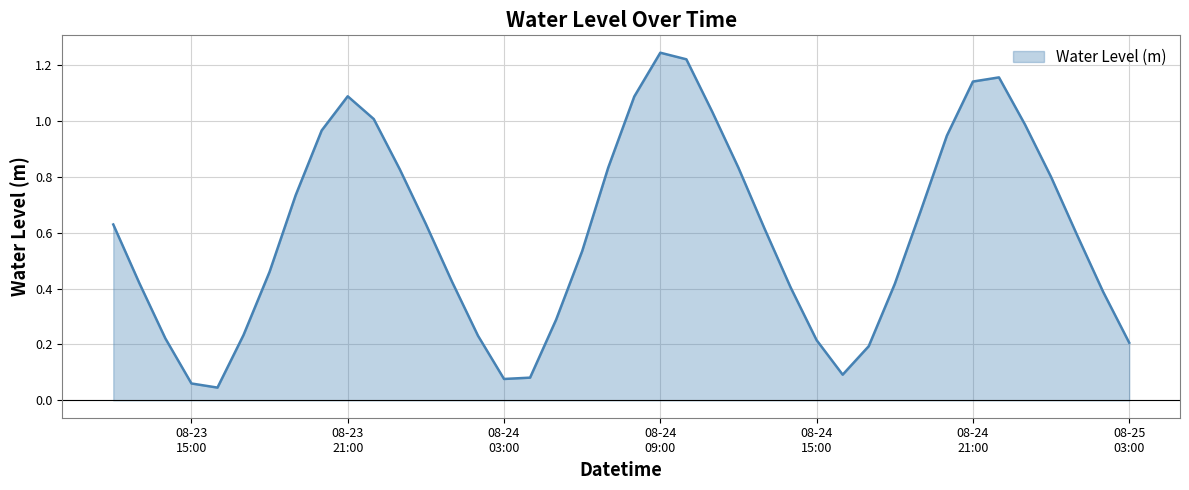

How many lines are shown in the chart?

1